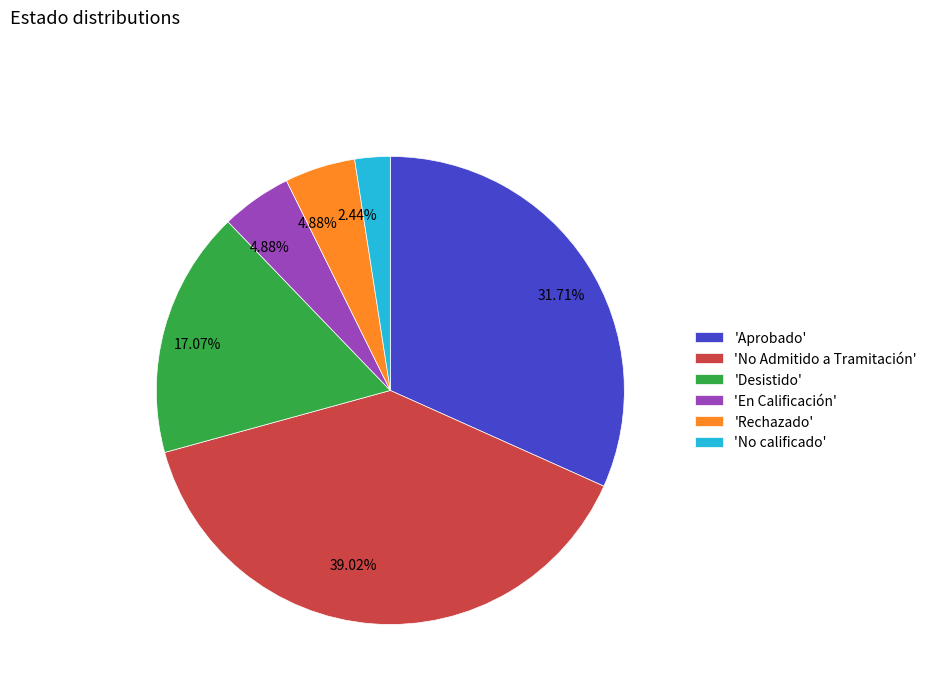

Combined, do 'Desistido' and 'En Calificación' account for over 50%?

No